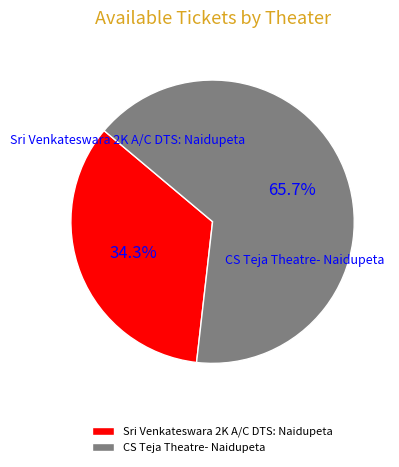

What is the total percentage of Sri Venkateswara 2K A/C DTS: Naidupeta and CS Teja Theatre- Naidupeta?

100.0%